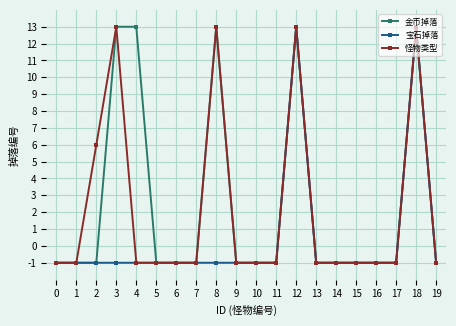

What is the difference between the second highest and second lowest values in the 金币掉落 series?

14